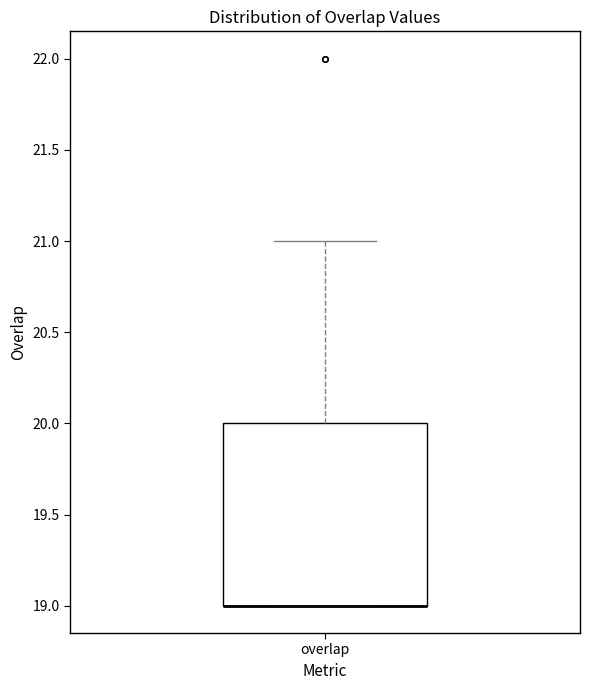

Read this box plot against the y-axis: the position of the median line, the range covered by the box, and the ends of both whiskers. The values are not printed on the chart, so give them approximately, as read against the axis.

median 19 (drawn on the box's lower edge), box 19 to 20, whiskers 19 to 21